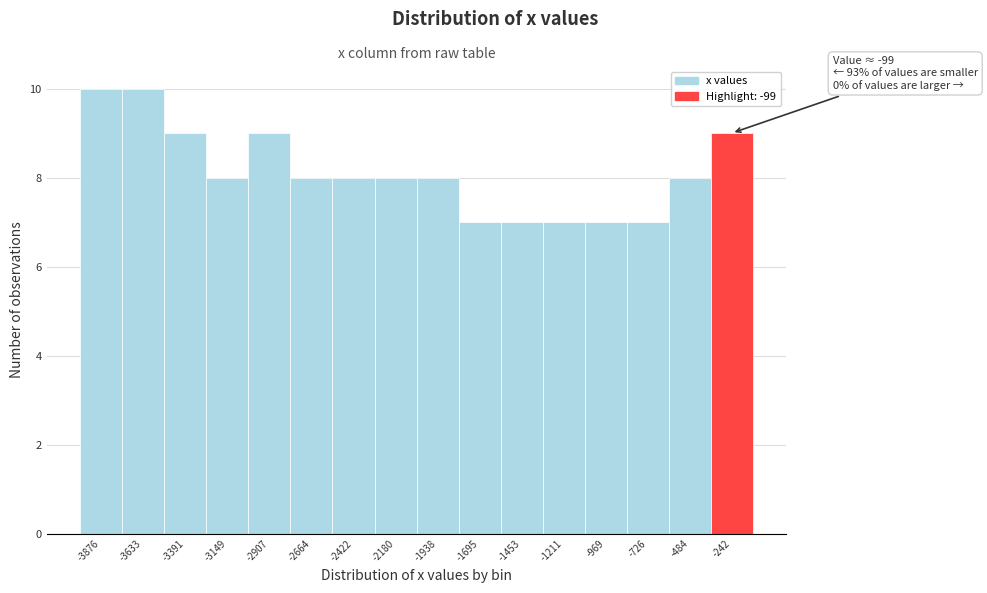

Reading left to right, list all the values displayed in this chart.

-3876=10	-3633=10	-3391=9	-3149=8	-2907=9	-2664=8	-2422=8	-2180=8	-1938=8	-1695=7	-1453=7	-1211=7	-969=7	-726=7	-484=8	-242=9